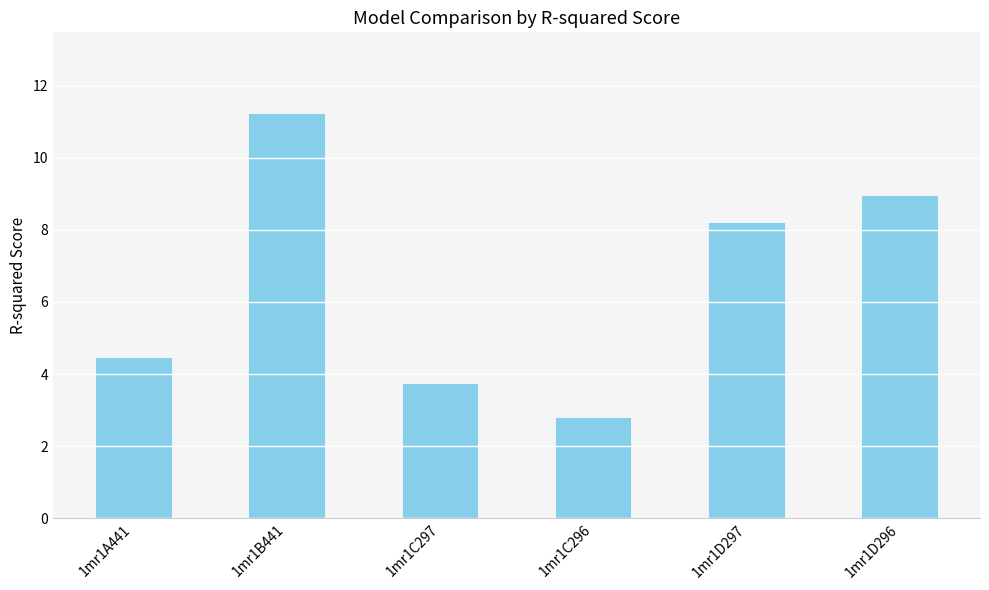

List the labels in order of value, largest first.

1mr1B441, 1mr1D296, 1mr1D297, 1mr1A441, 1mr1C297, 1mr1C296